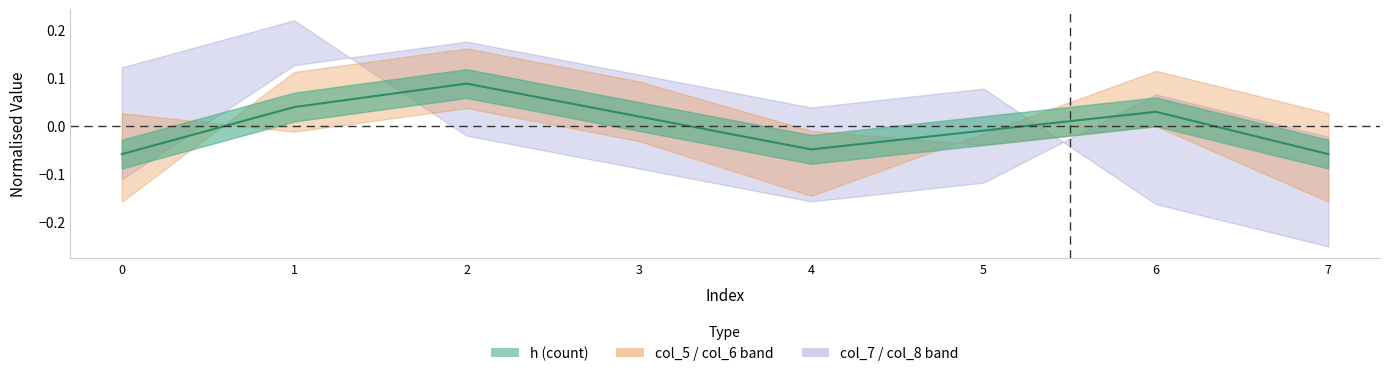

How many negative values are there?

4